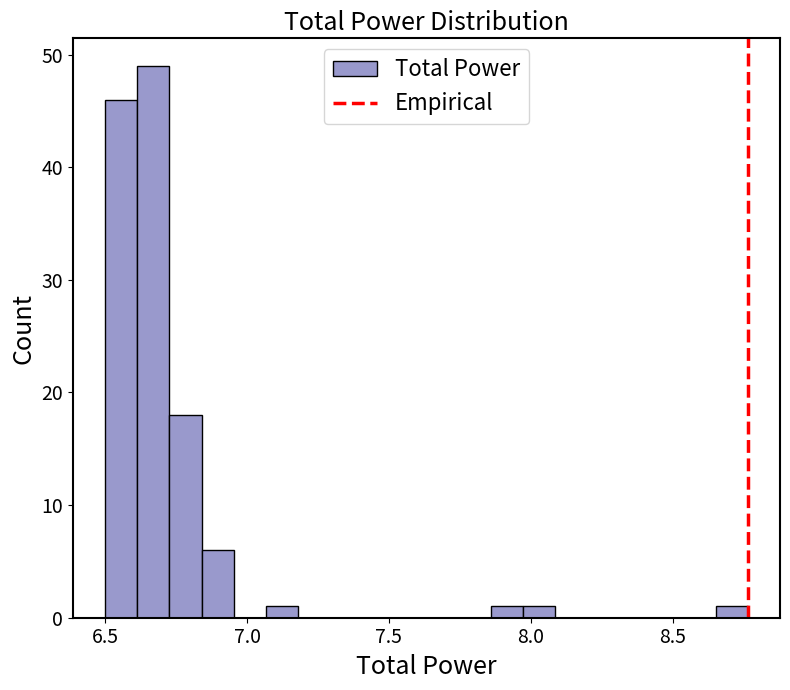

Read against the x-axis, roughly where is the centre of the tallest bar?

6.65